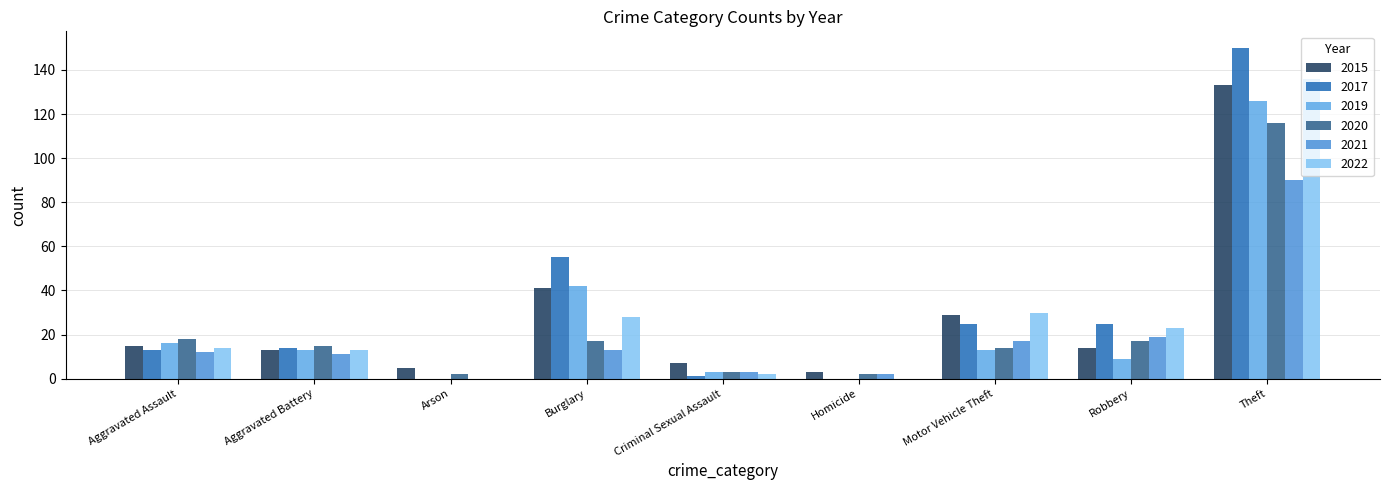

Which series has the widest spread of values?

2017